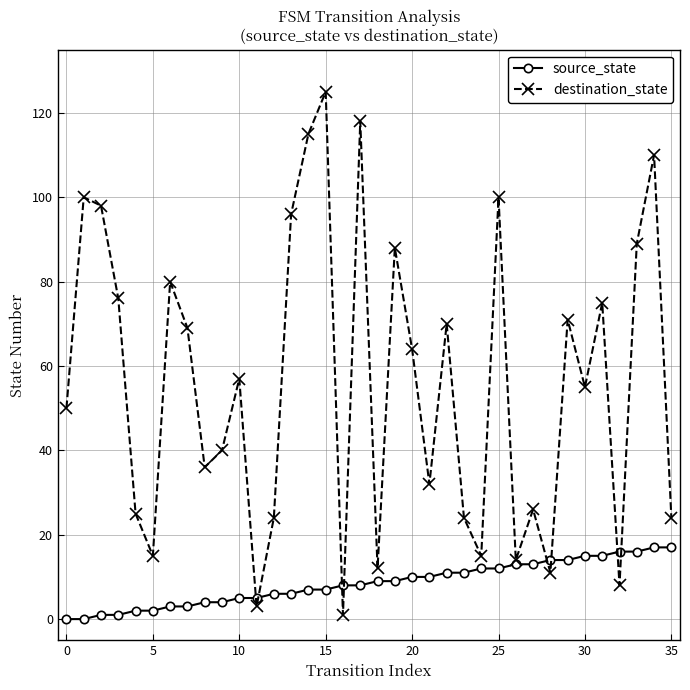

Which series has the largest total across all categories?

destination_state